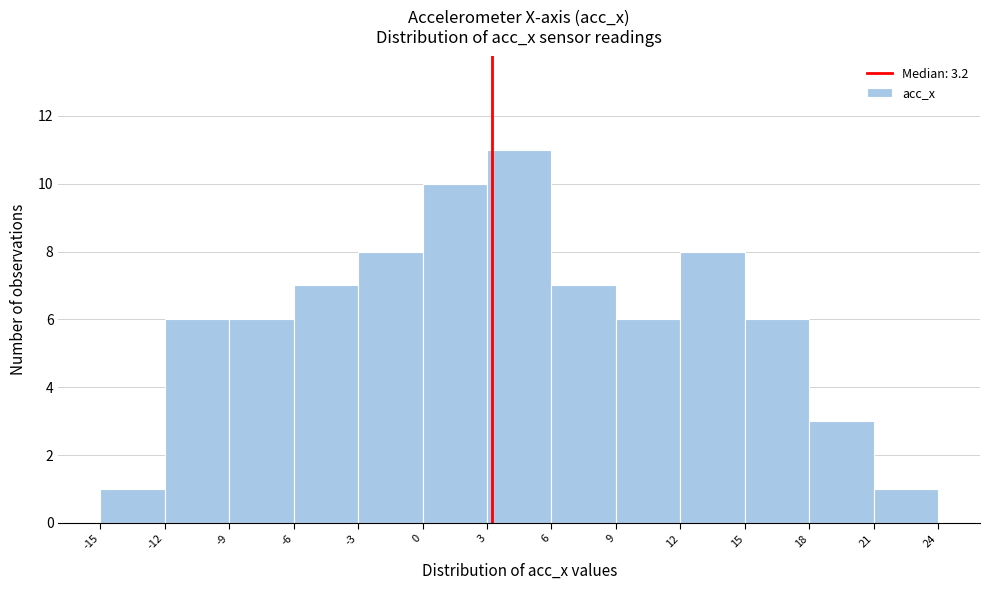

Reading left to right, list every bar in this chart as the range it spans on the x-axis followed by its height. The values are not printed on the chart, so give them approximately, as read against the axis.

-15 to -12: 1
-12 to -9: 6
-9 to -6: 6
-6 to -3: 7
-3 to 0: 8
0 to 3: 10
3 to 6: 11
6 to 9: 7
9 to 12: 6
12 to 15: 8
15 to 18: 6
18 to 21: 3
21 to 24: 1